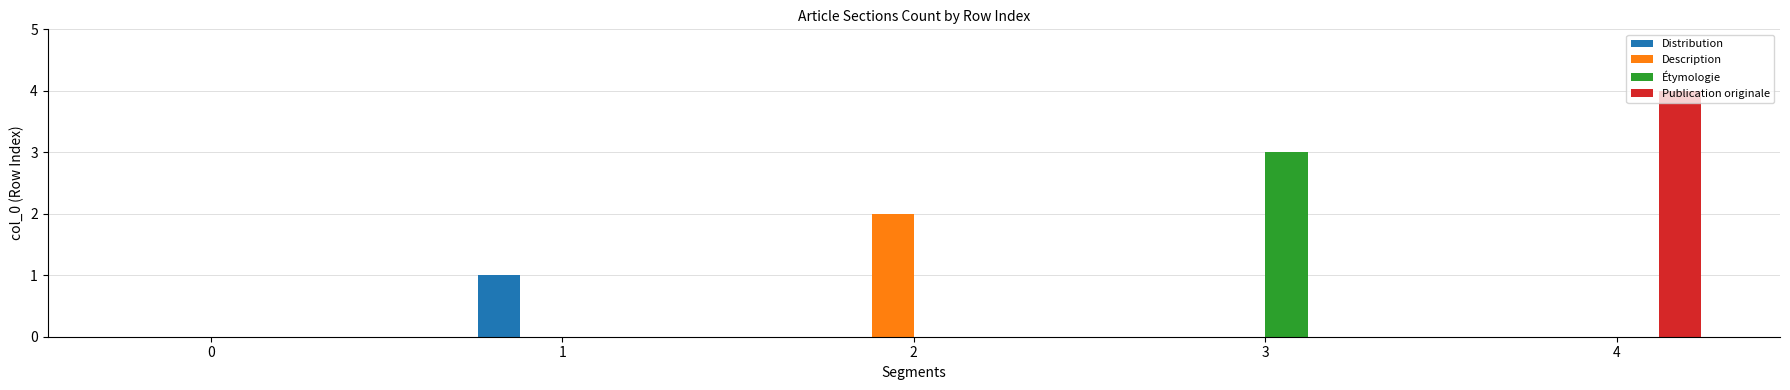

Which category has the highest value in the Étymologie series?

3